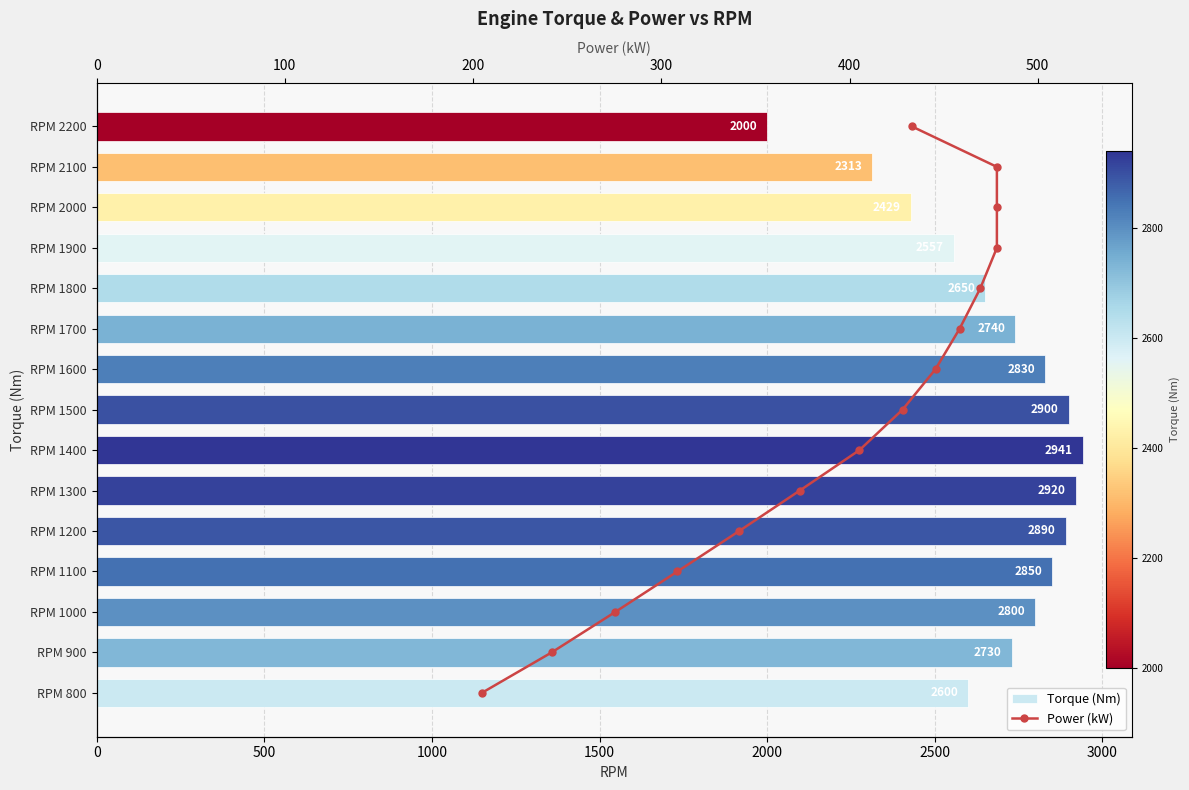

How many data points in Torque (Nm) are less than 2740?

7